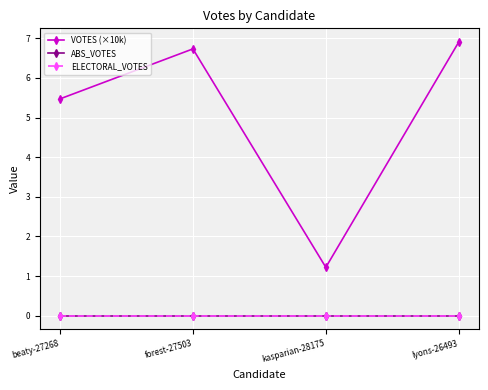

What are all the series names shown in the legend?

VOTES (×10k), ABS_VOTES, ELECTORAL_VOTES